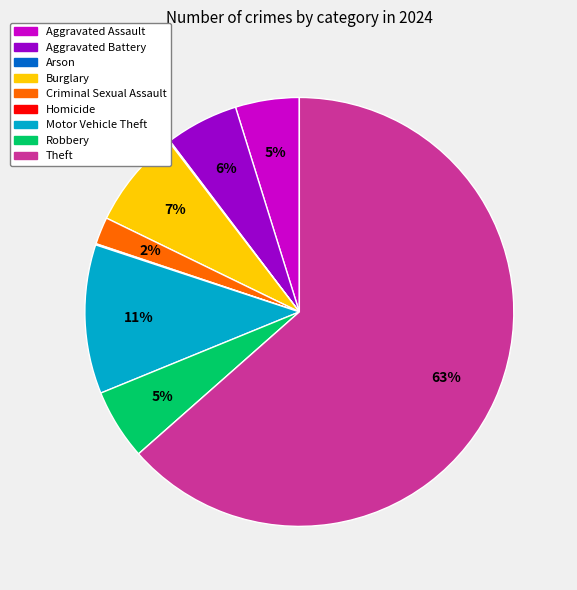

Is Criminal Sexual Assault the majority of the pie?

No